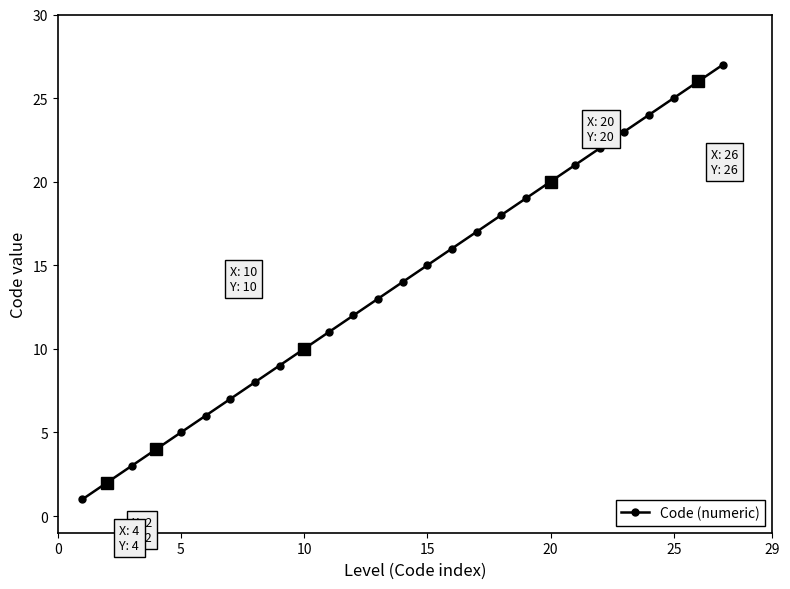

True or false: Code (numeric) has more than 0 points higher than both neighbors.

False